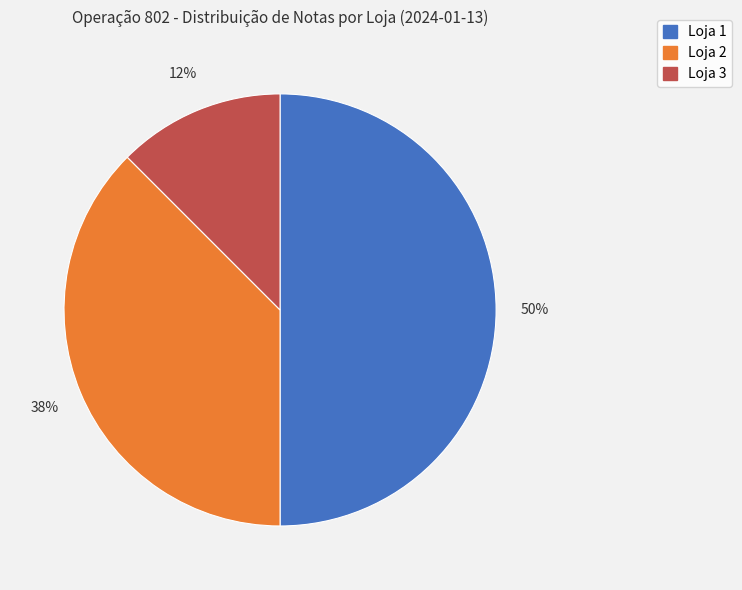

How many segments does this pie chart have?

3